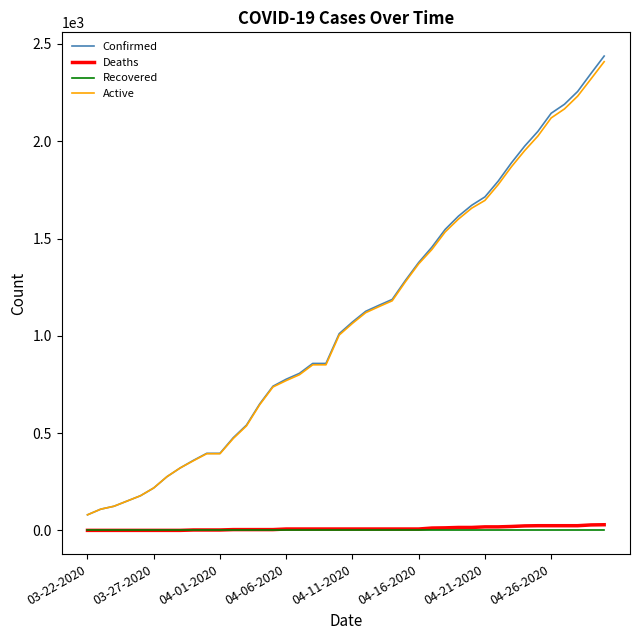

True or false: Deaths and Confirmed intersect in this chart.

False